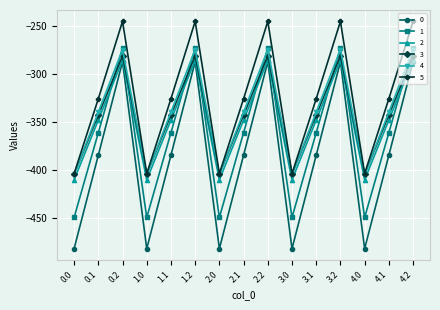

How many interior local peaks does the 4 series have?

4